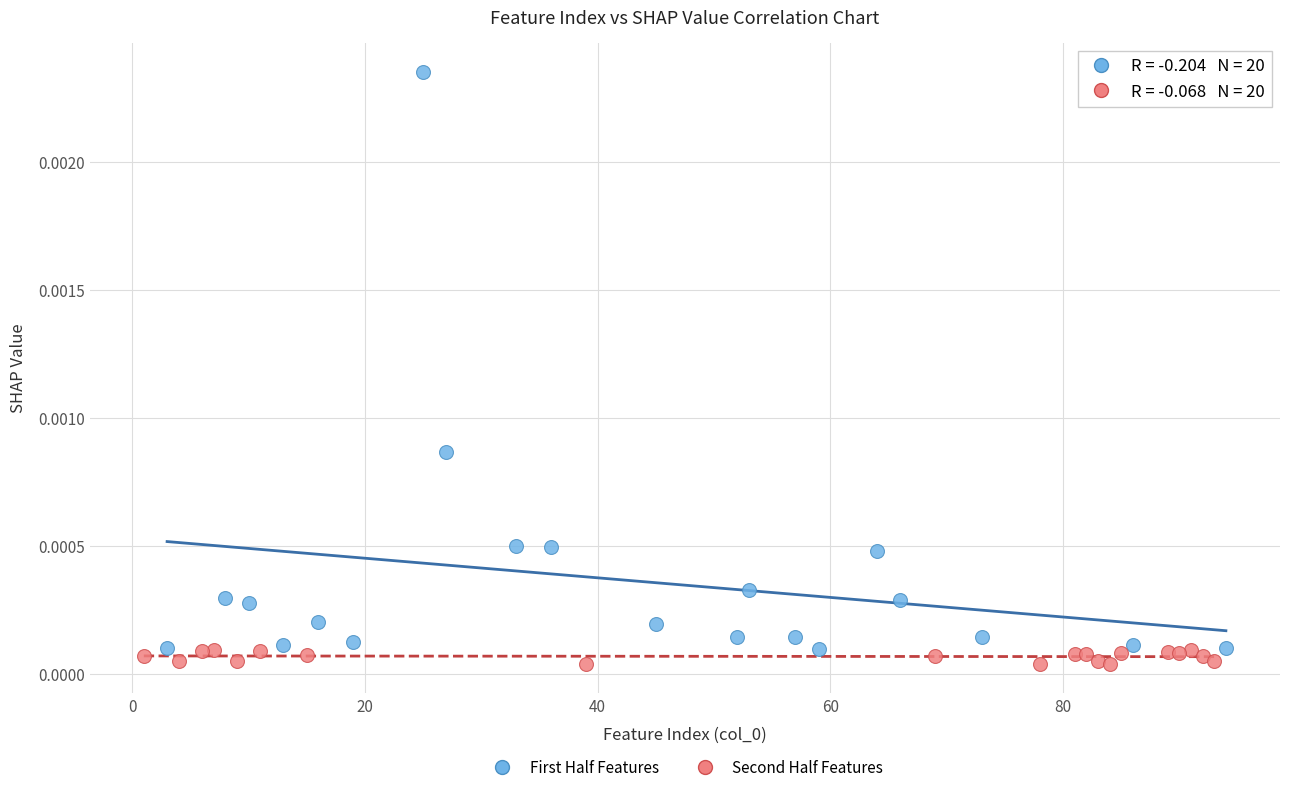

Which series has the widest spread of Y values?

First Half Features